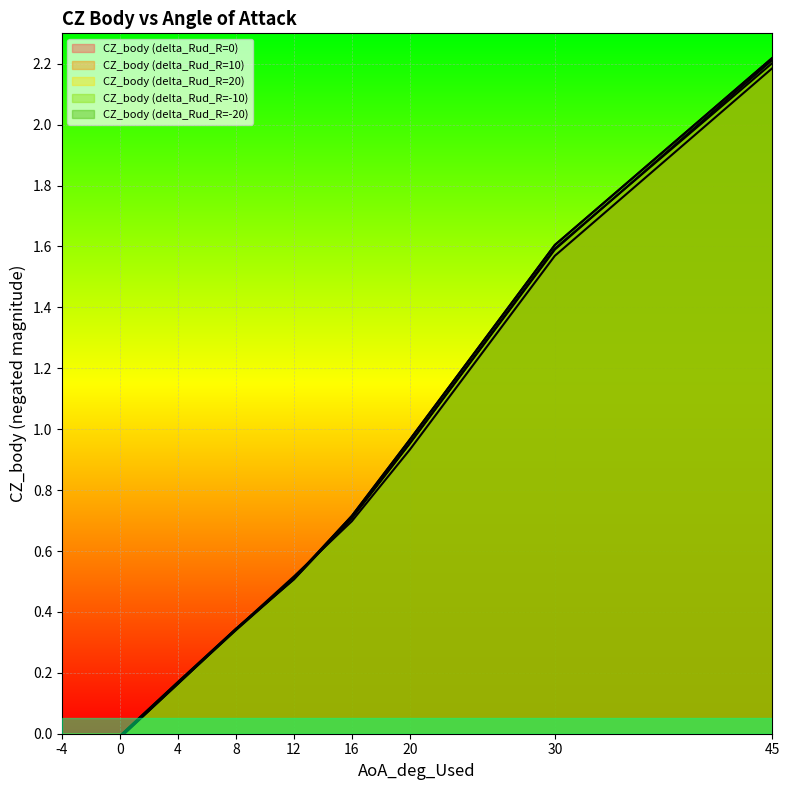

What is the value of the CZ_body (delta_Rud_R=-20) point at the 7th from the left?

1.0